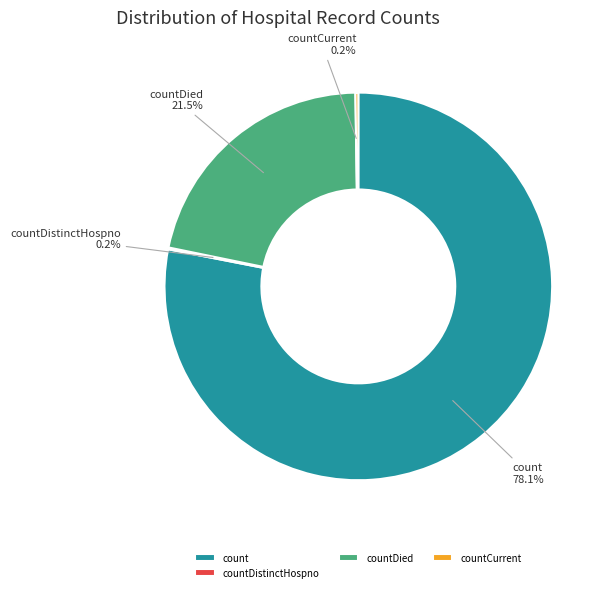

To the nearest percent, what is the average slice percentage?

25%